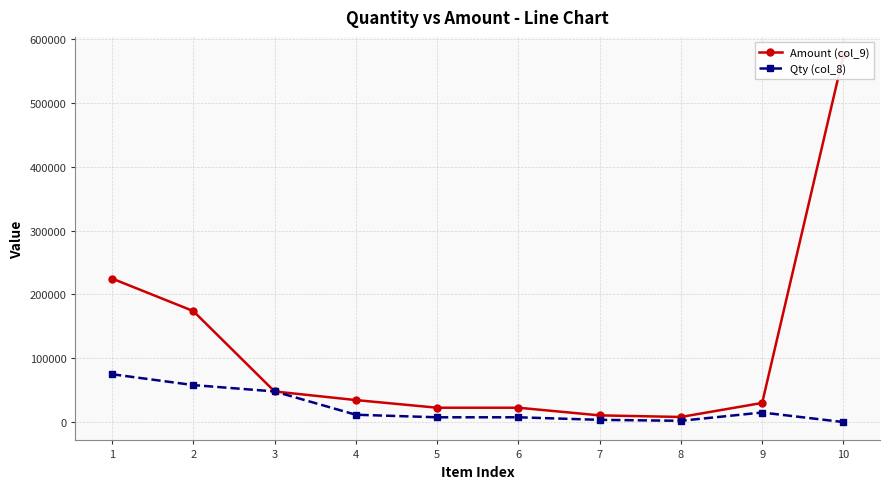

Reading right to left, transcribe all the data shown in this chart.

Amount (col_9): 10=575000	9=30000	8=8000	7=10500	6=22500	5=22500	4=34500	3=48000	2=174000	1=225000
Qty (col_8): 10=0	9=15000	8=2000	7=3500	6=7500	5=7500	4=11500	3=48000	2=58000	1=75000